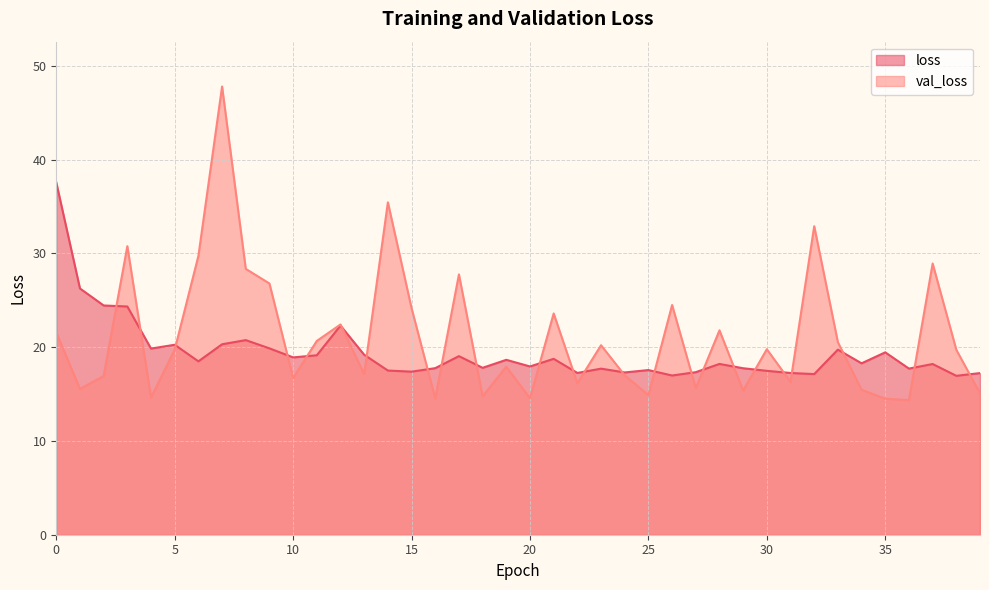

Rank the series at 36 from lowest to highest value.

val_loss, loss